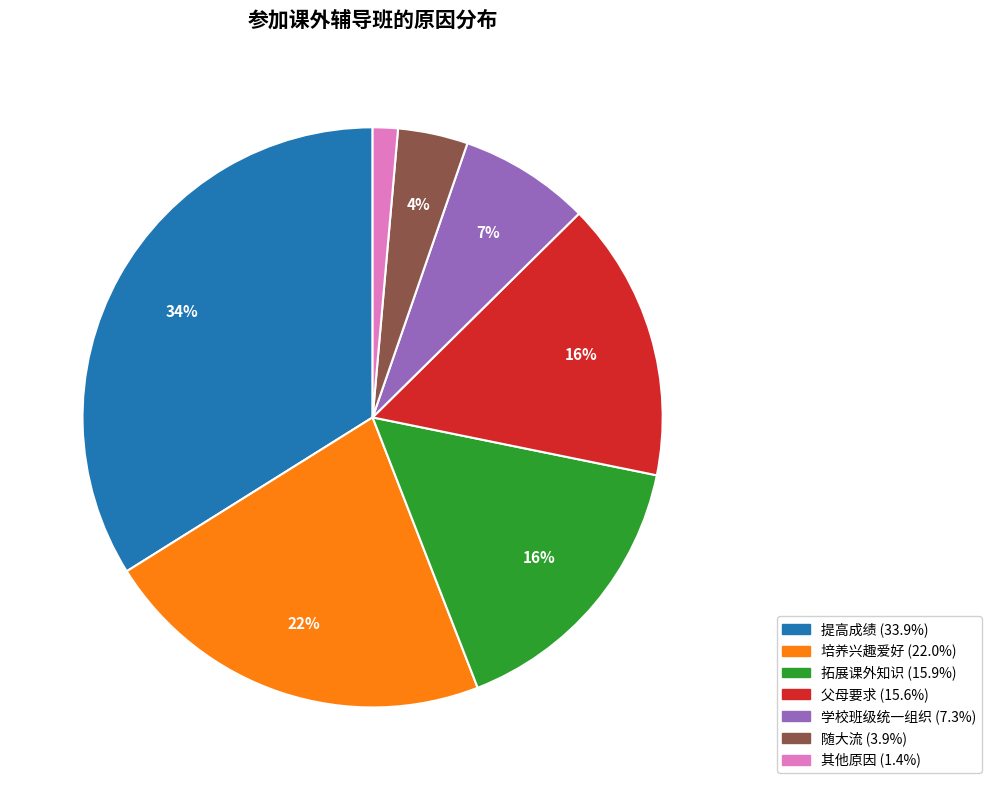

Does 学校班级统一组织 account for over 50% of the chart?

No